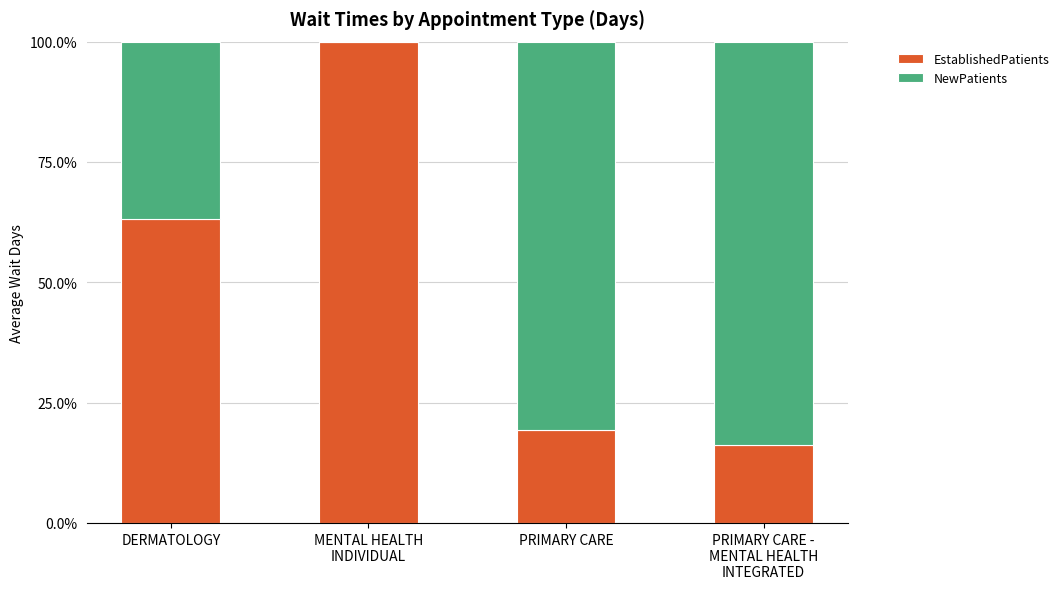

What is the difference between the NewPatients values at PRIMARY CARE and DERMATOLOGY?

0.4